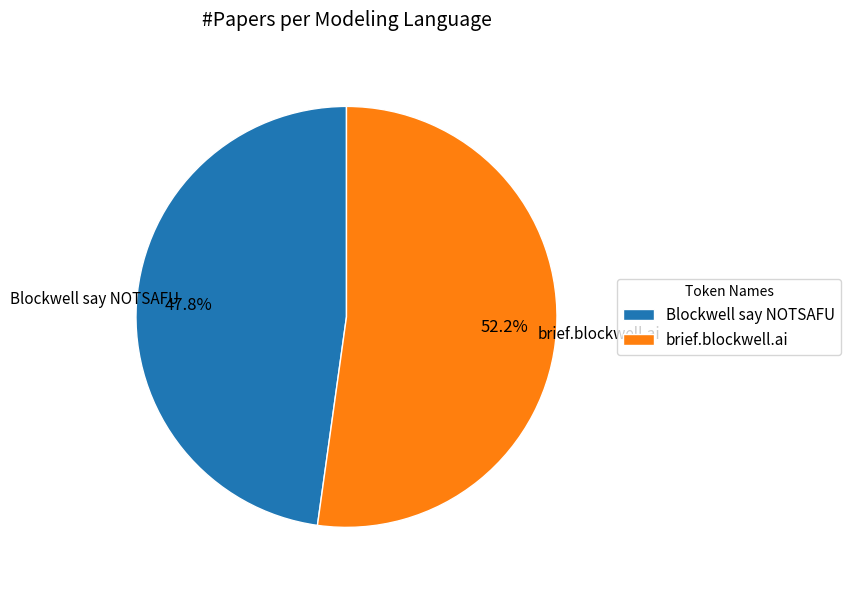

Which slice is the largest?

brief.blockwell.ai